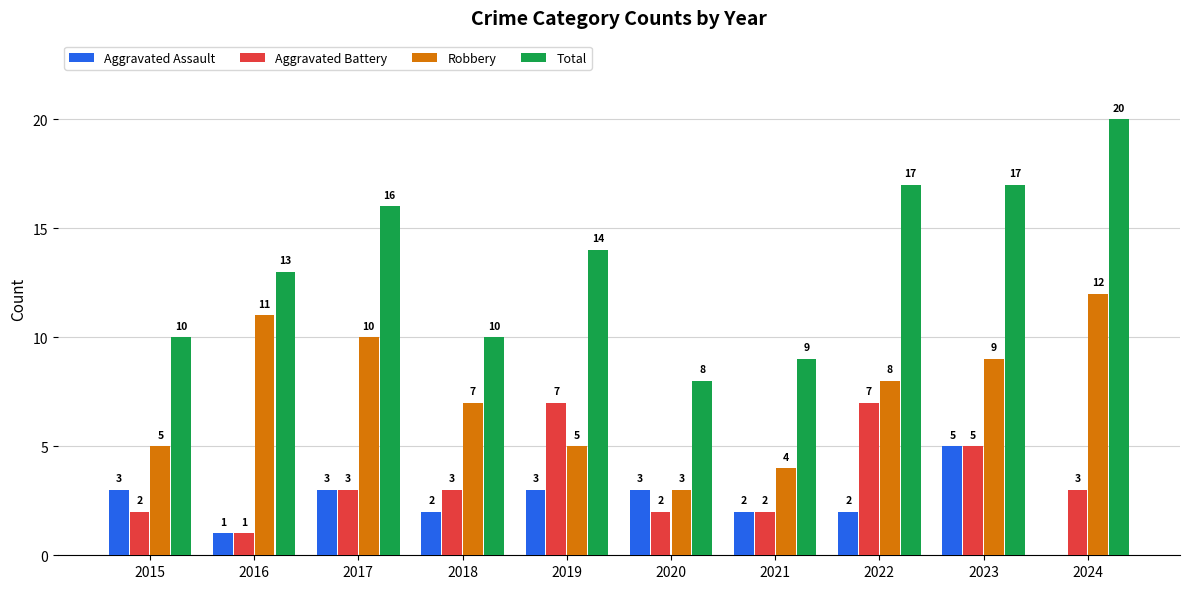

Reading left to right, extract all data points from this chart.

Aggravated Assault: 3	1	3	2	3	3	2	2	5	0
Aggravated Battery: 2	1	3	3	7	2	2	7	5	3
Robbery: 5	11	10	7	5	3	4	8	9	12
Total: 10	13	16	10	14	8	9	17	17	20